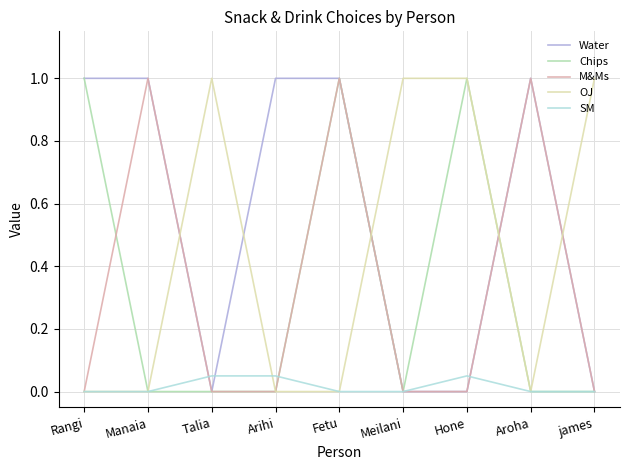

What are all the series names shown in the legend?

Water, Chips, M&Ms, OJ, SM